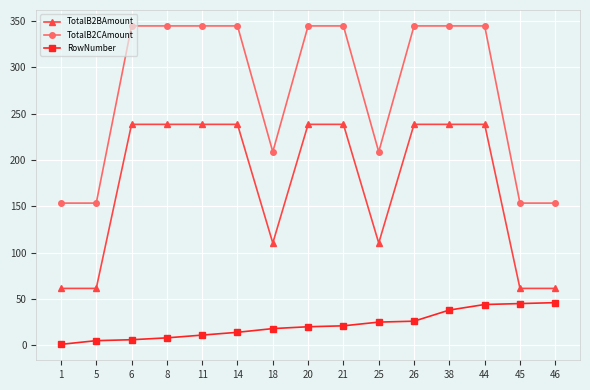

At how many categories does at least one series exceed 3?

15